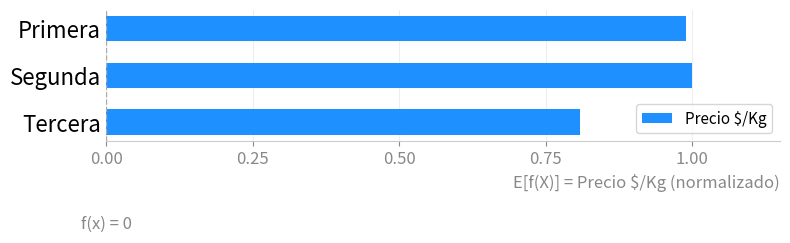

Rank the categories by value from highest to lowest.

Segunda, Primera, Tercera